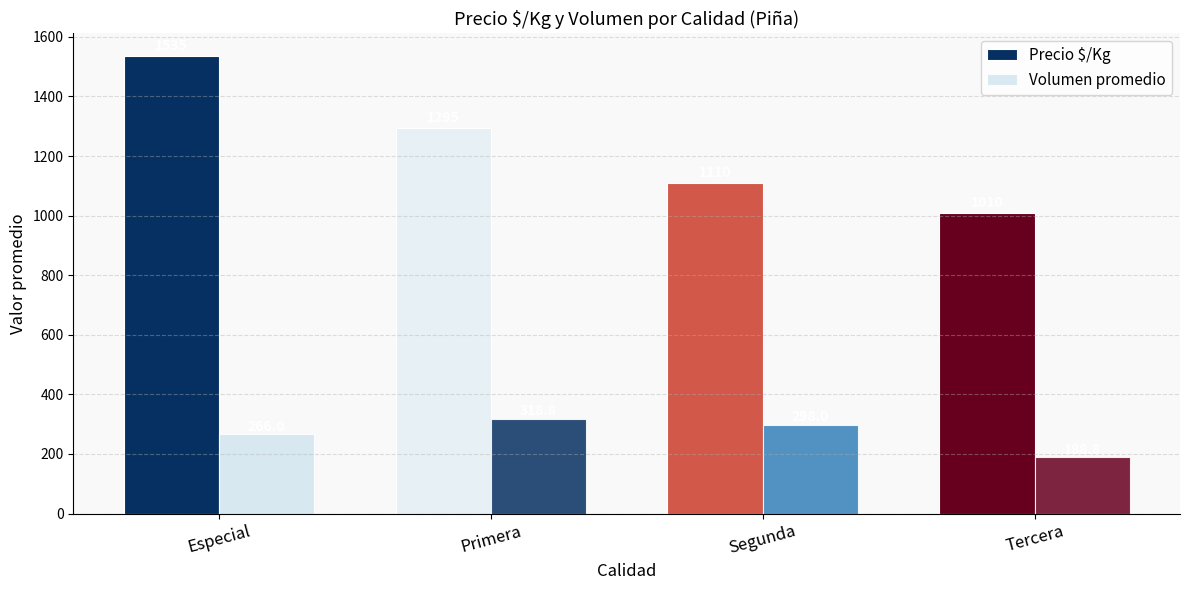

Read the Precio $/Kg value at Segunda.

1110.0